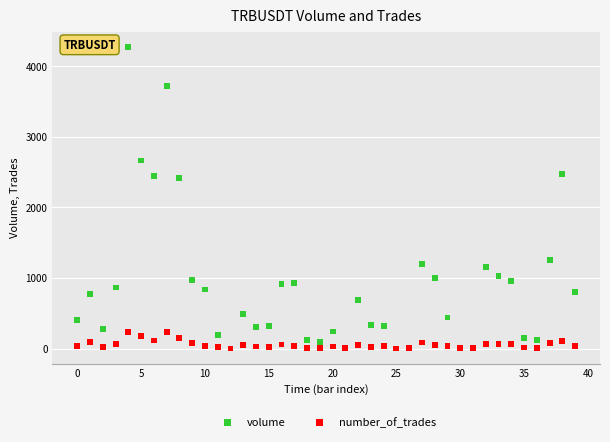

Which series contains the highest Y value?

volume